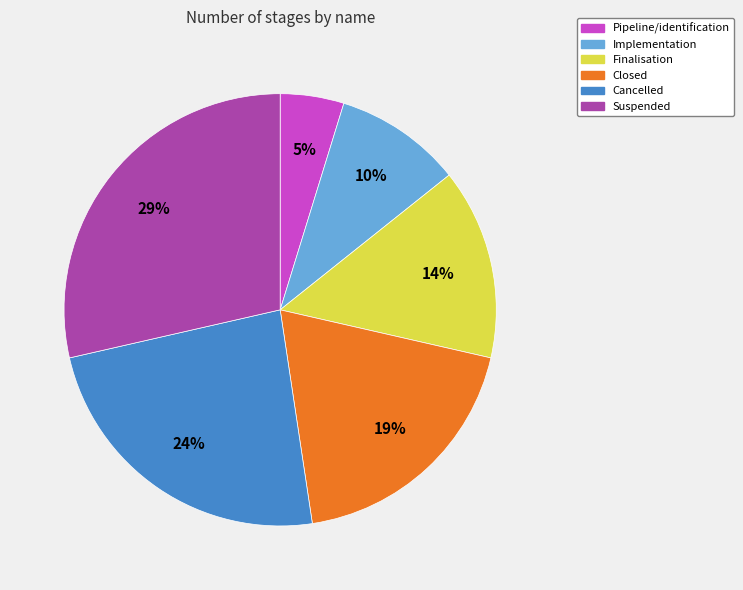

Count the number of slices in the pie.

6